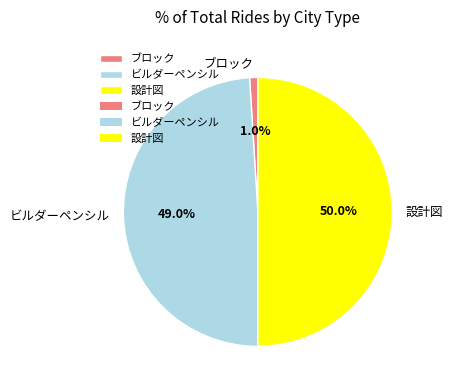

Between 設計図 and ブロック, which is larger?

設計図